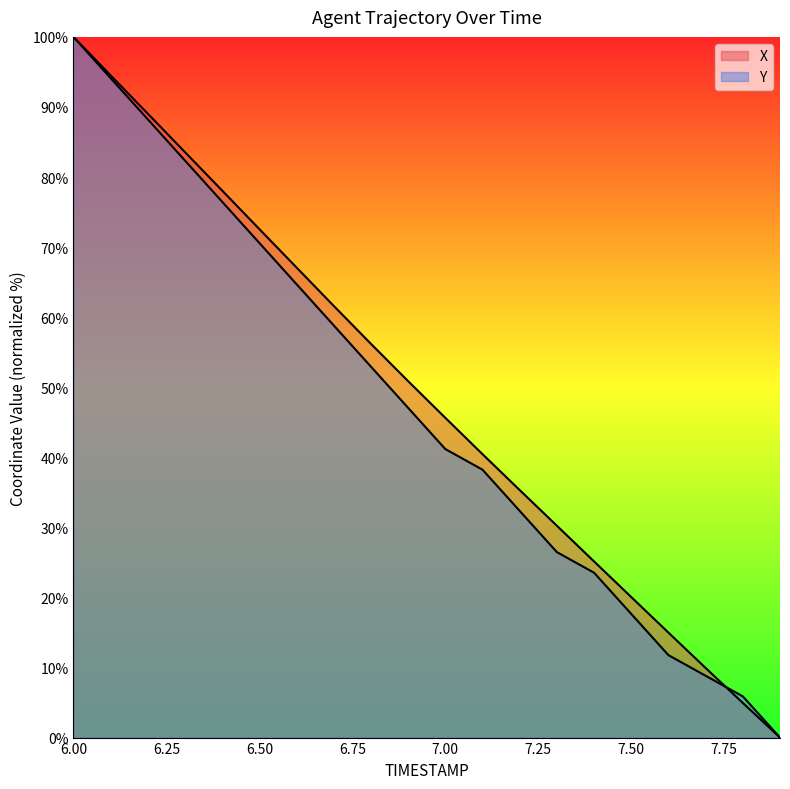

How many positive values does the X series have?

19